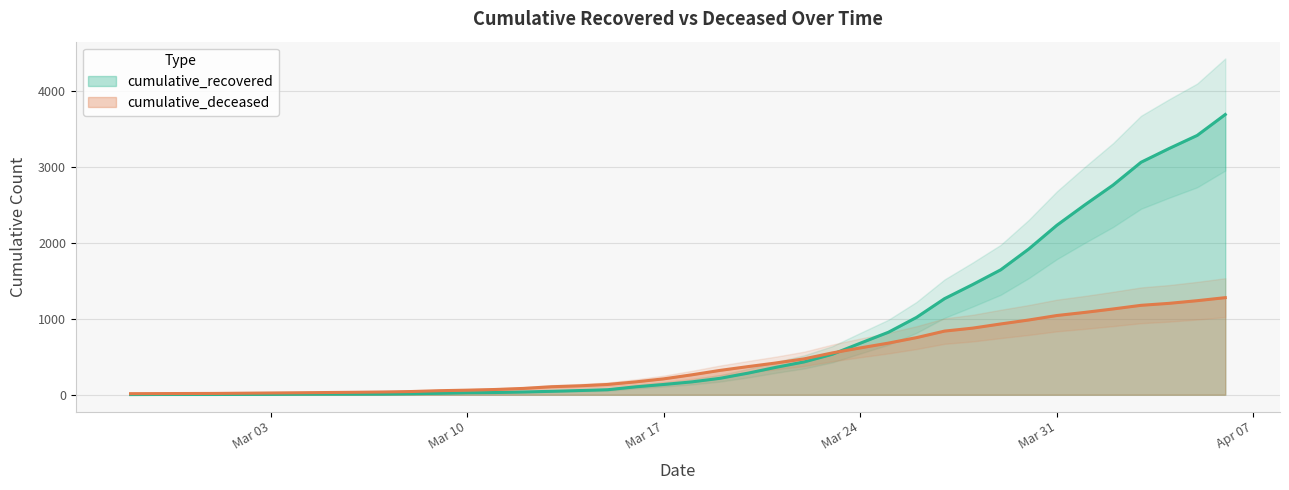

What are all the series names shown in the legend?

cumulative_recovered, cumulative_deceased